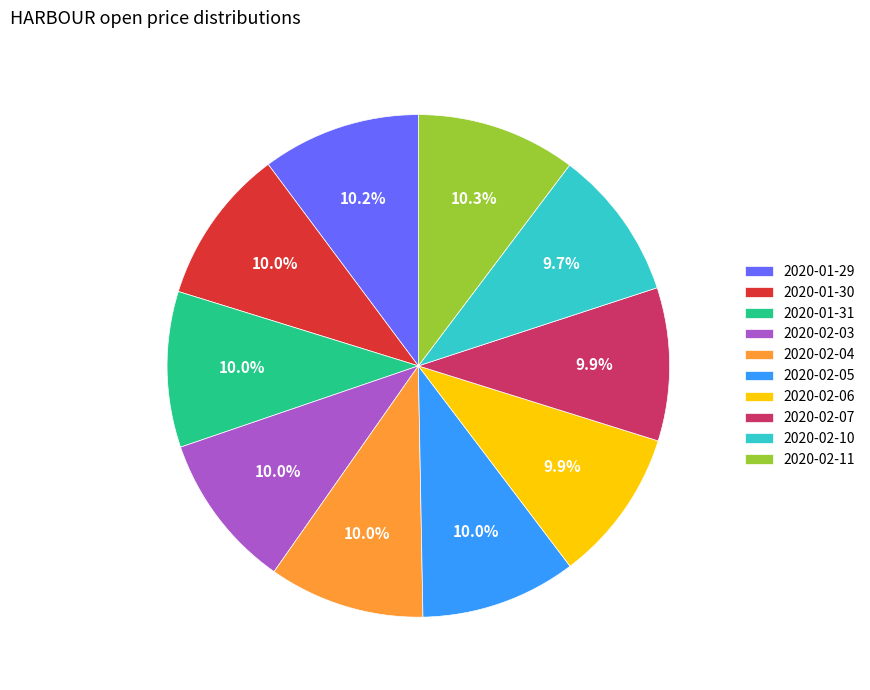

Is there any slice that represents more than half of the pie?

No